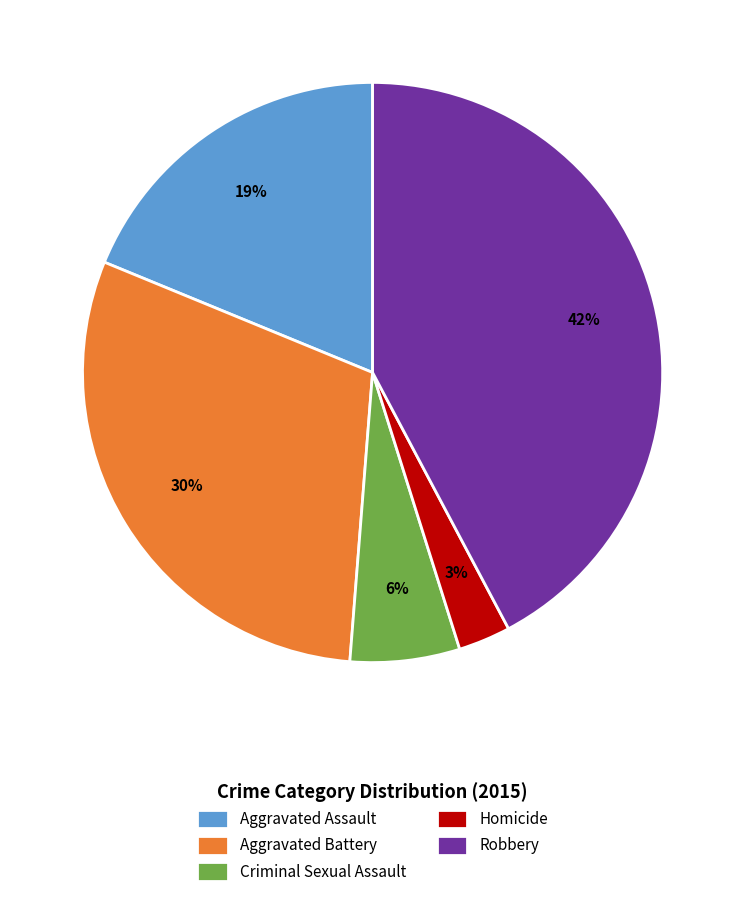

Do Aggravated Assault and Homicide together represent more than half of the pie?

No